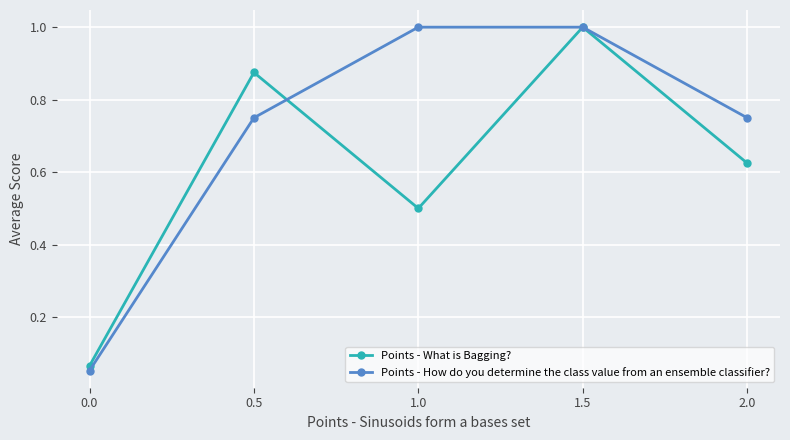

Rank the series by their average value, from highest to lowest.

Points - How do you determine the class value from an ensemble classifier?, Points - What is Bagging?